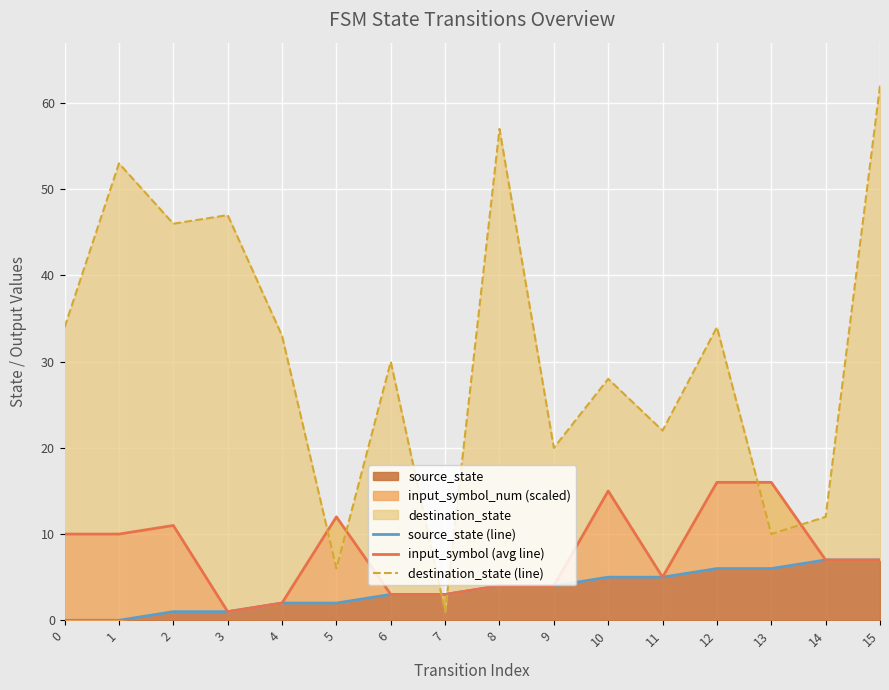

Reading left to right, what are all the values shown in this chart?

source_state (line): 0	0	1	1	2	2	3	3	4	4	5	5	6	6	7	7
input_symbol (avg line): 10	10	11	1	2	12	3	3	4	4	15	5	16	16	7	7
destination_state (line): 34	53	46	47	33	6	30	1	57	20	28	22	34	10	12	62